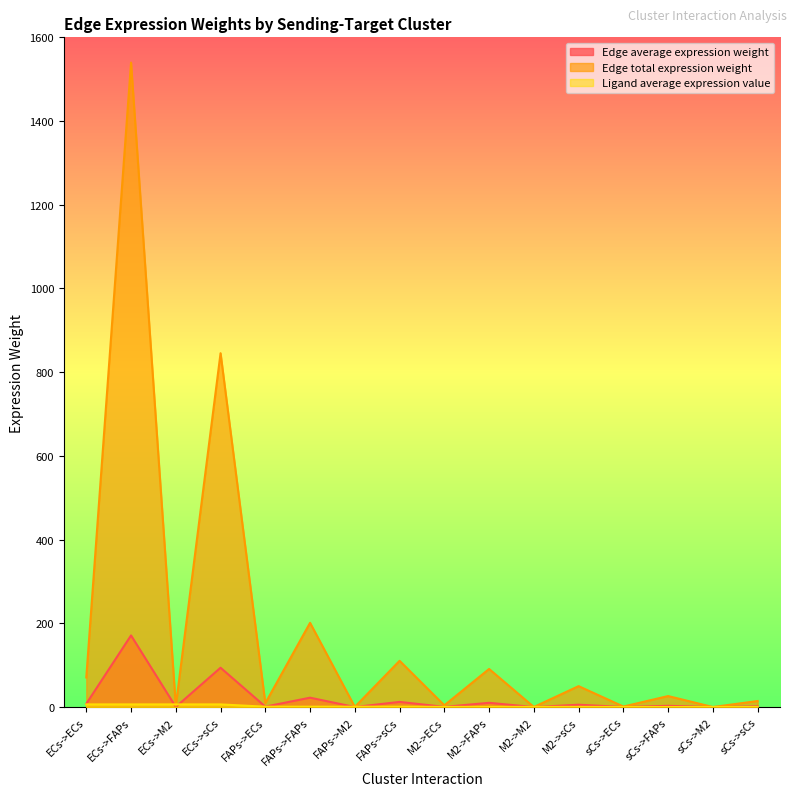

What position from the right is FAPs->sCs?

9